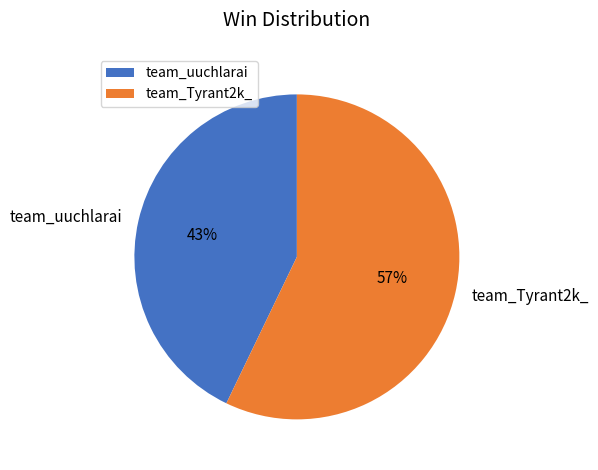

Is the sum of team_Tyrant2k_ and team_uuchlarai greater than half?

Yes